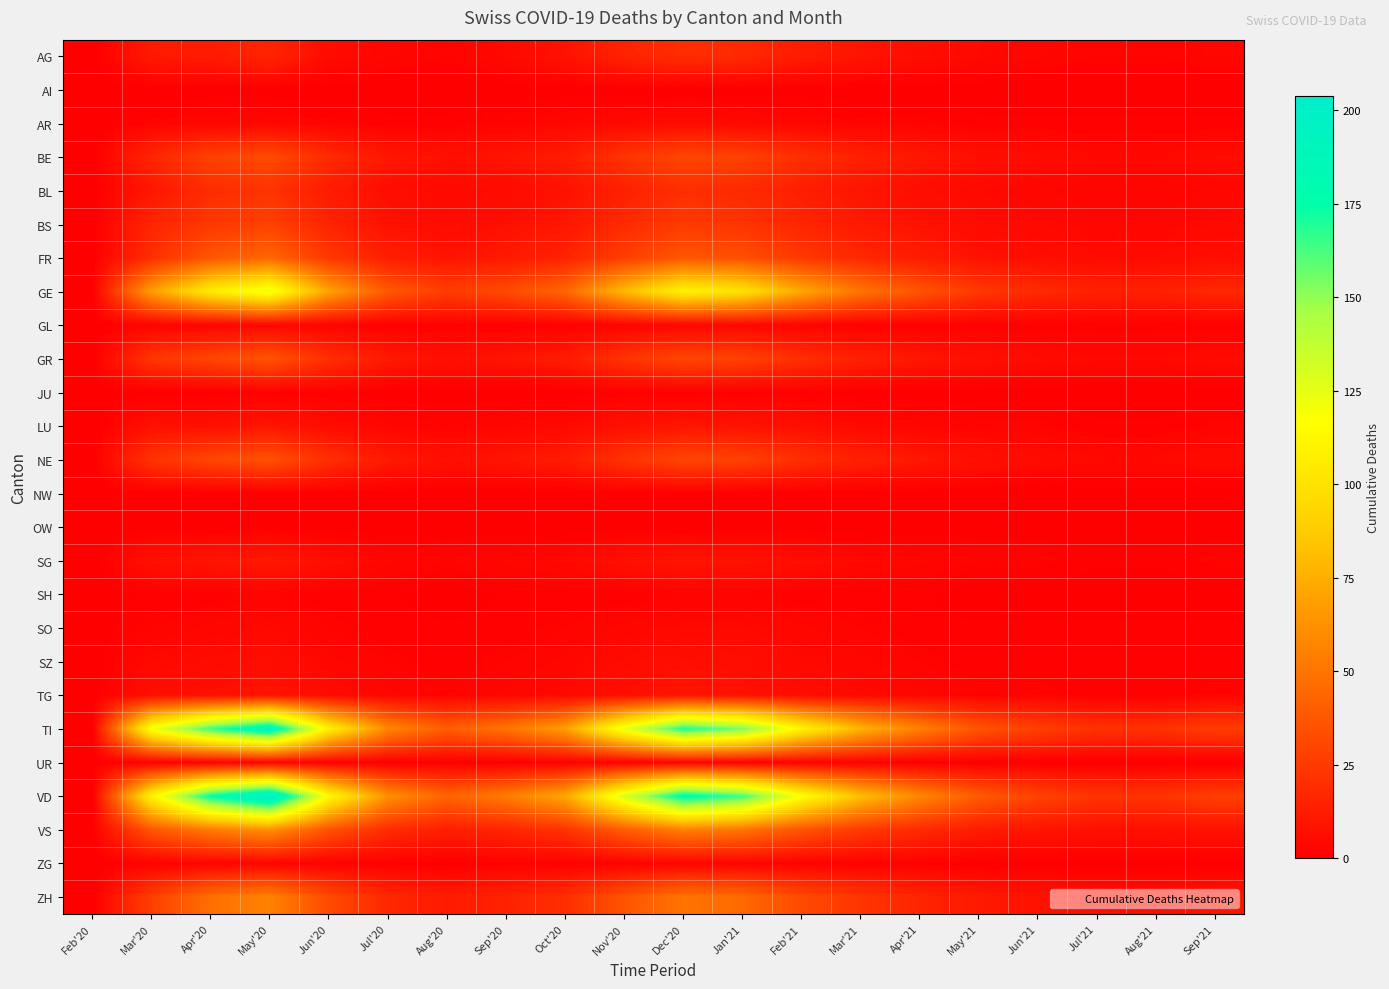

Reading left to right, list all the values displayed in this chart.

AG: Feb'20=0	Mar'20=11	Apr'20=12	May'20=16	Jun'20=5	Jul'20=3	Aug'20=2	Sep'20=4	Oct'20=8	Nov'20=15	Dec'20=20	Jan'21=18	Feb'21=12	Mar'21=9	Apr'21=6	May'21=4	Jun'21=3	Jul'21=2	Aug'21=2	Sep'21=3
AI: Feb'20=0	Mar'20=0	Apr'20=0	May'20=0	Jun'20=0	Jul'20=0	Aug'20=0	Sep'20=0	Oct'20=0	Nov'20=0	Dec'20=0	Jan'21=0	Feb'21=0	Mar'21=0	Apr'21=0	May'21=0	Jun'21=0	Jul'21=0	Aug'21=0	Sep'21=0
AR: Feb'20=0	Mar'20=2	Apr'20=3	May'20=3	Jun'20=2	Jul'20=1	Aug'20=1	Sep'20=2	Oct'20=3	Nov'20=4	Dec'20=5	Jan'21=4	Feb'21=3	Mar'21=2	Apr'21=2	May'21=1	Jun'21=1	Jul'21=1	Aug'21=1	Sep'21=1
BE: Feb'20=0	Mar'20=16	Apr'20=28	May'20=32	Jun'20=18	Jul'20=10	Aug'20=7	Sep'20=9	Oct'20=12	Nov'20=22	Dec'20=30	Jan'21=28	Feb'21=20	Mar'21=14	Apr'21=10	May'21=7	Jun'21=5	Jul'21=4	Aug'21=4	Sep'21=5
BL: Feb'20=0	Mar'20=10	Apr'20=19	May'20=22	Jun'20=12	Jul'20=6	Aug'20=4	Sep'20=5	Oct'20=8	Nov'20=14	Dec'20=20	Jan'21=18	Feb'21=13	Mar'21=9	Apr'21=6	May'21=4	Jun'21=3	Jul'21=2	Aug'21=2	Sep'21=3
BS: Feb'20=0	Mar'20=16	Apr'20=24	May'20=28	Jun'20=15	Jul'20=8	Aug'20=5	Sep'20=7	Oct'20=10	Nov'20=18	Dec'20=25	Jan'21=22	Feb'21=16	Mar'21=11	Apr'21=8	May'21=5	Jun'21=4	Jul'21=3	Aug'21=3	Sep'21=4
FR: Feb'20=0	Mar'20=20	Apr'20=37	May'20=44	Jun'20=24	Jul'20=13	Aug'20=9	Sep'20=11	Oct'20=15	Nov'20=27	Dec'20=37	Jan'21=34	Feb'21=24	Mar'21=17	Apr'21=12	May'21=8	Jun'21=6	Jul'21=5	Aug'21=5	Sep'21=6
GE: Feb'20=0	Mar'20=68	Apr'20=106	May'20=124	Jun'20=70	Jul'20=38	Aug'20=26	Sep'20=32	Oct'20=44	Nov'20=80	Dec'20=110	Jan'21=100	Feb'21=72	Mar'21=50	Apr'21=36	May'21=24	Jun'21=18	Jul'21=14	Aug'21=14	Sep'21=17
GL: Feb'20=0	Mar'20=2	Apr'20=2	May'20=3	Jun'20=2	Jul'20=1	Aug'20=1	Sep'20=1	Oct'20=1	Nov'20=2	Dec'20=3	Jan'21=3	Feb'21=2	Mar'21=1	Apr'21=1	May'21=1	Jun'21=1	Jul'21=1	Aug'21=1	Sep'21=1
GR: Feb'20=0	Mar'20=23	Apr'20=30	May'20=36	Jun'20=20	Jul'20=11	Aug'20=7	Sep'20=9	Oct'20=12	Nov'20=22	Dec'20=30	Jan'21=28	Feb'21=20	Mar'21=14	Apr'21=10	May'21=7	Jun'21=5	Jul'21=4	Aug'21=4	Sep'21=5
JU: Feb'20=0	Mar'20=0	Apr'20=0	May'20=1	Jun'20=1	Jul'20=0	Aug'20=0	Sep'20=0	Oct'20=0	Nov'20=1	Dec'20=1	Jan'21=1	Feb'21=1	Mar'21=0	Apr'21=0	May'21=0	Jun'21=0	Jul'21=0	Aug'21=0	Sep'21=0
LU: Feb'20=0	Mar'20=7	Apr'20=7	May'20=9	Jun'20=5	Jul'20=3	Aug'20=2	Sep'20=3	Oct'20=4	Nov'20=7	Dec'20=9	Jan'21=8	Feb'21=6	Mar'21=4	Apr'21=3	May'21=2	Jun'21=2	Jul'21=1	Aug'21=1	Sep'21=2
NE: Feb'20=0	Mar'20=22	Apr'20=30	May'20=35	Jun'20=20	Jul'20=11	Aug'20=7	Sep'20=9	Oct'20=12	Nov'20=22	Dec'20=30	Jan'21=28	Feb'21=20	Mar'21=14	Apr'21=10	May'21=7	Jun'21=5	Jul'21=4	Aug'21=4	Sep'21=5
NW: Feb'20=0	Mar'20=0	Apr'20=0	May'20=0	Jun'20=0	Jul'20=0	Aug'20=0	Sep'20=0	Oct'20=0	Nov'20=0	Dec'20=0	Jan'21=0	Feb'21=0	Mar'21=0	Apr'21=0	May'21=0	Jun'21=0	Jul'21=0	Aug'21=0	Sep'21=0
OW: Feb'20=0	Mar'20=0	Apr'20=0	May'20=0	Jun'20=0	Jul'20=0	Aug'20=0	Sep'20=0	Oct'20=0	Nov'20=0	Dec'20=0	Jan'21=0	Feb'21=0	Mar'21=0	Apr'21=0	May'21=0	Jun'21=0	Jul'21=0	Aug'21=0	Sep'21=0
SG: Feb'20=0	Mar'20=7	Apr'20=9	May'20=11	Jun'20=6	Jul'20=3	Aug'20=2	Sep'20=3	Oct'20=4	Nov'20=7	Dec'20=9	Jan'21=8	Feb'21=6	Mar'21=4	Apr'21=3	May'21=2	Jun'21=2	Jul'21=1	Aug'21=1	Sep'21=2
SH: Feb'20=0	Mar'20=1	Apr'20=1	May'20=2	Jun'20=1	Jul'20=1	Aug'20=0	Sep'20=1	Oct'20=1	Nov'20=1	Dec'20=2	Jan'21=2	Feb'21=1	Mar'21=1	Apr'21=1	May'21=0	Jun'21=0	Jul'21=0	Aug'21=0	Sep'21=0
SO: Feb'20=0	Mar'20=2	Apr'20=3	May'20=4	Jun'20=2	Jul'20=1	Aug'20=1	Sep'20=1	Oct'20=2	Nov'20=3	Dec'20=4	Jan'21=4	Feb'21=3	Mar'21=2	Apr'21=1	May'21=1	Jun'21=1	Jul'21=1	Aug'21=1	Sep'21=1
SZ: Feb'20=0	Mar'20=4	Apr'20=5	May'20=6	Jun'20=3	Jul'20=2	Aug'20=1	Sep'20=2	Oct'20=3	Nov'20=5	Dec'20=7	Jan'21=6	Feb'21=4	Mar'21=3	Apr'21=2	May'21=1	Jun'21=1	Jul'21=1	Aug'21=1	Sep'21=1
TG: Feb'20=0	Mar'20=7	Apr'20=7	May'20=9	Jun'20=5	Jul'20=3	Aug'20=2	Sep'20=3	Oct'20=4	Nov'20=7	Dec'20=9	Jan'21=8	Feb'21=6	Mar'21=4	Apr'21=3	May'21=2	Jun'21=2	Jul'21=1	Aug'21=1	Sep'21=2
TI: Feb'20=0	Mar'20=120	Apr'20=165	May'20=192	Jun'20=108	Jul'20=58	Aug'20=40	Sep'20=50	Oct'20=68	Nov'20=124	Dec'20=170	Jan'21=154	Feb'21=110	Mar'21=77	Apr'21=55	May'21=36	Jun'21=27	Jul'21=21	Aug'21=21	Sep'21=26
UR: Feb'20=0	Mar'20=1	Apr'20=1	May'20=2	Jun'20=1	Jul'20=0	Aug'20=0	Sep'20=0	Oct'20=1	Nov'20=1	Dec'20=2	Jan'21=1	Feb'21=1	Mar'21=1	Apr'21=0	May'21=0	Jun'21=0	Jul'21=0	Aug'21=0	Sep'21=0
VD: Feb'20=0	Mar'20=110	Apr'20=175	May'20=204	Jun'20=114	Jul'20=62	Aug'20=43	Sep'20=53	Oct'20=72	Nov'20=130	Dec'20=180	Jan'21=164	Feb'21=117	Mar'21=82	Apr'21=58	May'21=39	Jun'21=29	Jul'21=22	Aug'21=22	Sep'21=27
VS: Feb'20=0	Mar'20=37	Apr'20=53	May'20=62	Jun'20=35	Jul'20=19	Aug'20=13	Sep'20=16	Oct'20=22	Nov'20=40	Dec'20=55	Jan'21=50	Feb'21=36	Mar'21=25	Apr'21=18	May'21=12	Jun'21=9	Jul'21=7	Aug'21=7	Sep'21=8
ZG: Feb'20=0	Mar'20=1	Apr'20=2	May'20=2	Jun'20=1	Jul'20=1	Aug'20=0	Sep'20=1	Oct'20=1	Nov'20=1	Dec'20=2	Jan'21=2	Feb'21=1	Mar'21=1	Apr'21=1	May'21=0	Jun'21=0	Jul'21=0	Aug'21=0	Sep'21=0
ZH: Feb'20=0	Mar'20=27	Apr'20=48	May'20=56	Jun'20=32	Jul'20=17	Aug'20=12	Sep'20=15	Oct'20=20	Nov'20=36	Dec'20=50	Jan'21=45	Feb'21=32	Mar'21=23	Apr'21=16	May'21=11	Jun'21=8	Jul'21=6	Aug'21=6	Sep'21=8